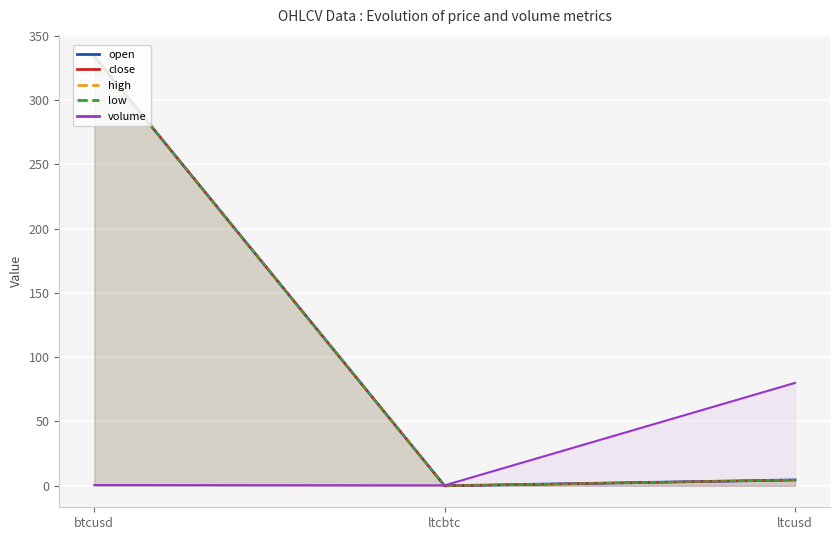

What position from the right is ltcbtc?

2